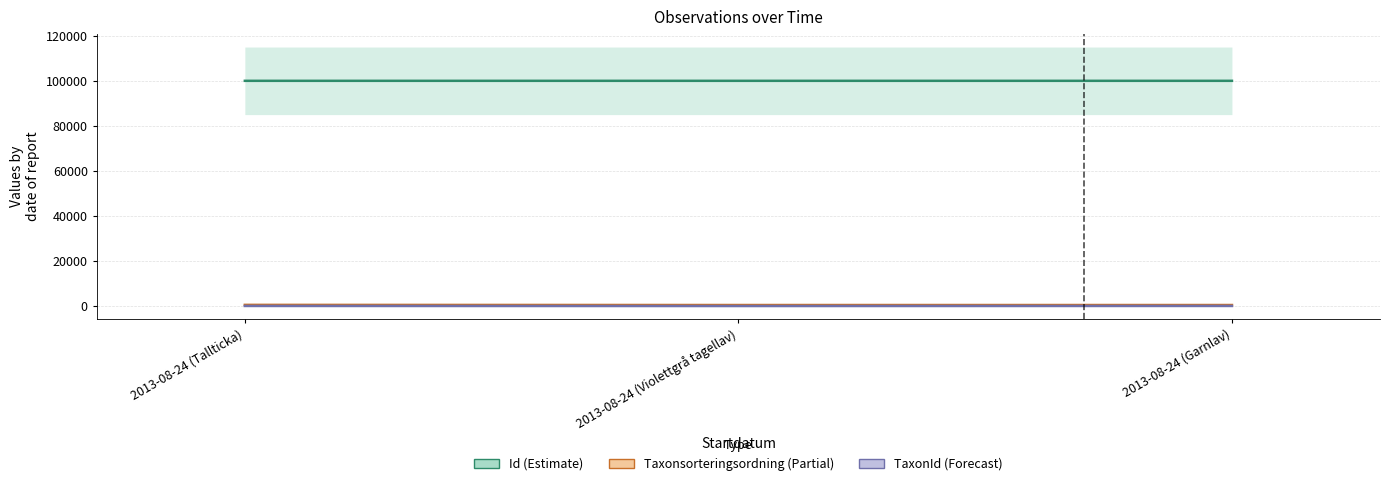

What is the average value of the TaxonId series?

23.3